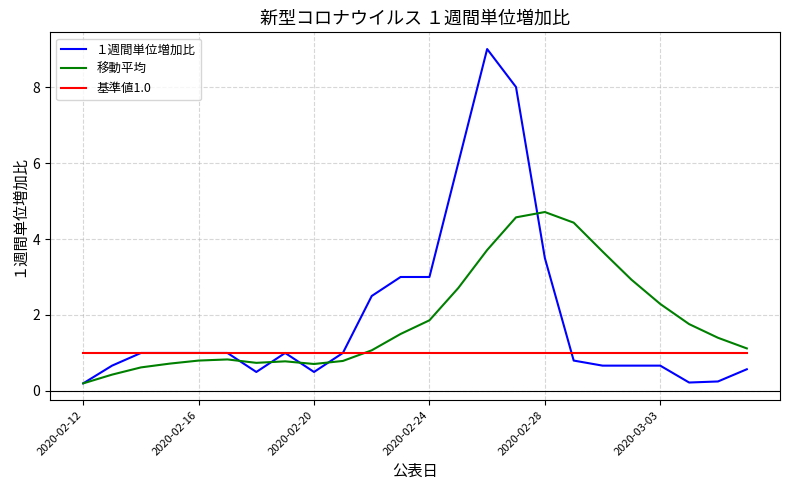

True or false: １週間単位増加比 has more than 0 interior local peaks.

True